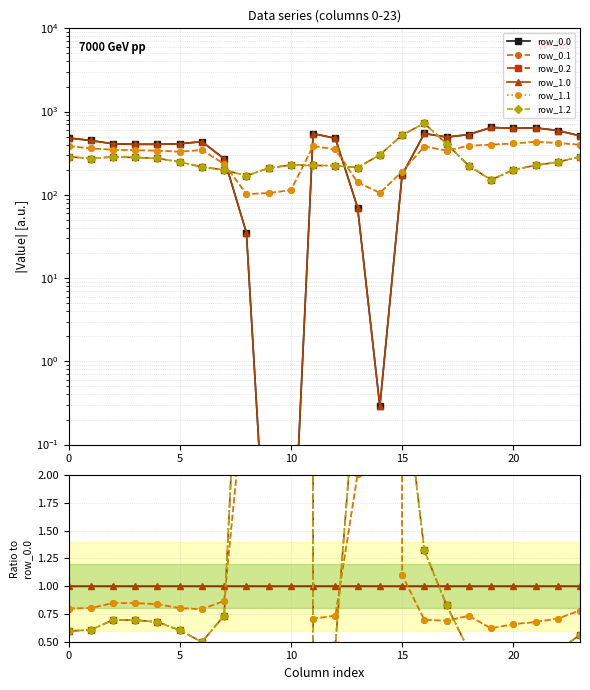

What is the value of the row_1.0 point at the 1st from the left?

1.0